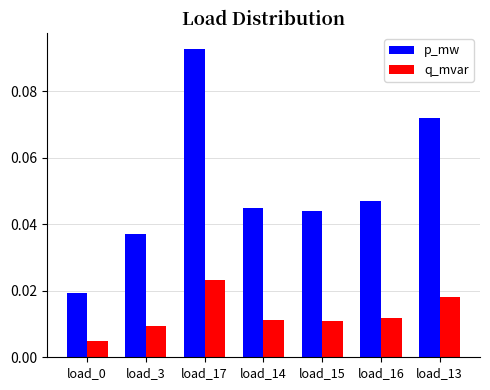

Is it true that p_mw equals 0.1 at load_16?

False